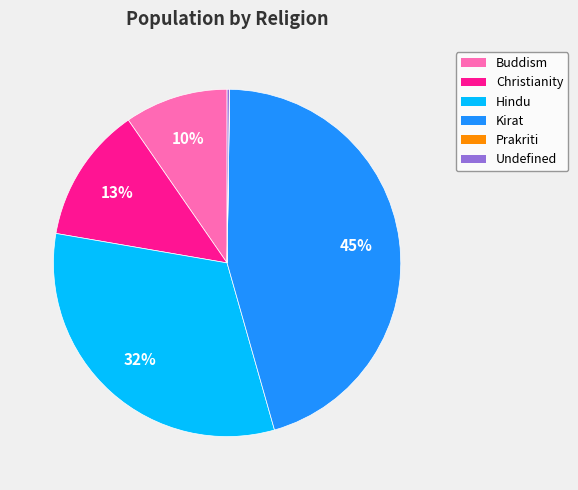

Which category has the biggest portion of the pie?

Kirat